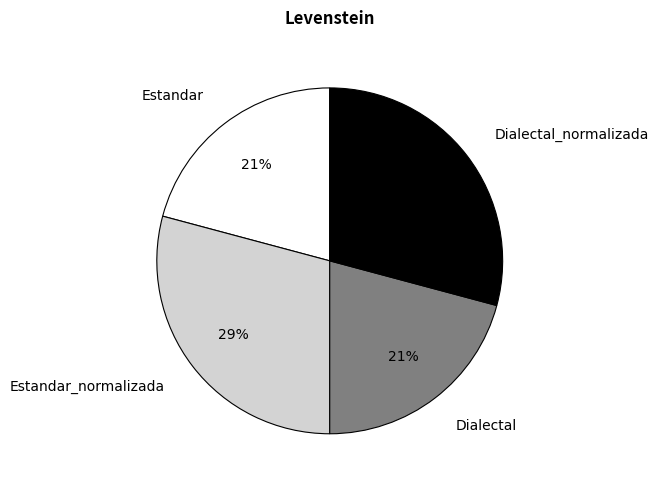

Approximately how many times larger is the value at Dialectal compared to Estandar?

1.0